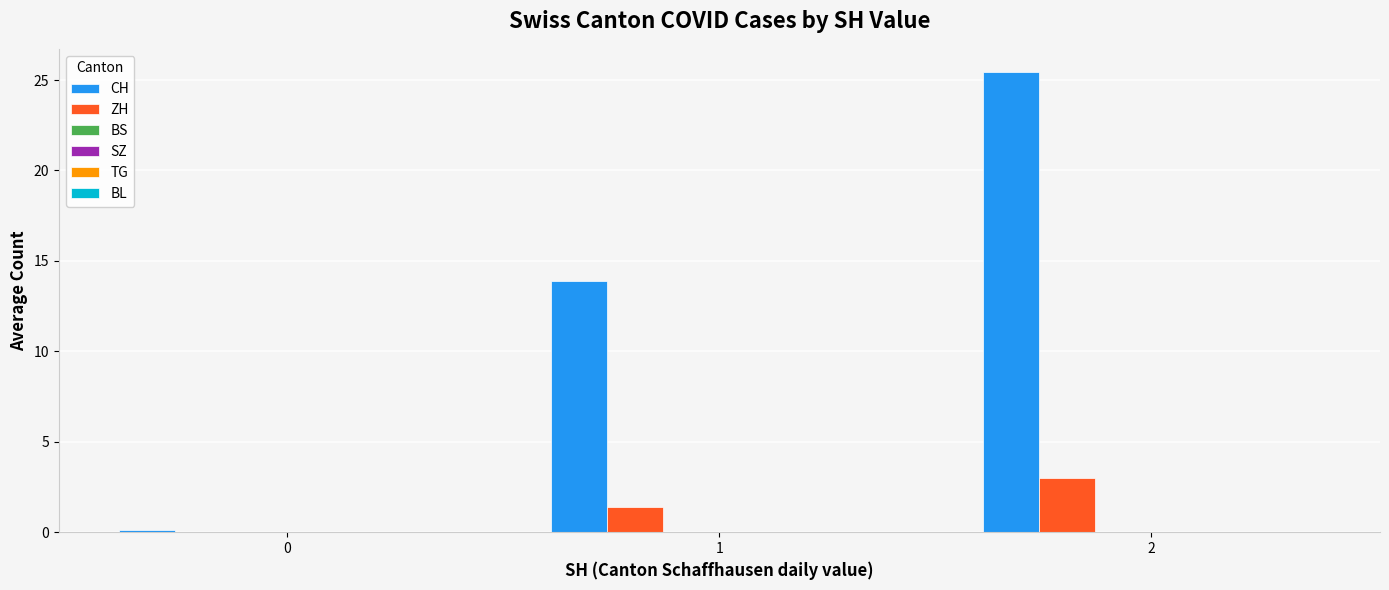

What is the greatest value displayed?

25.5